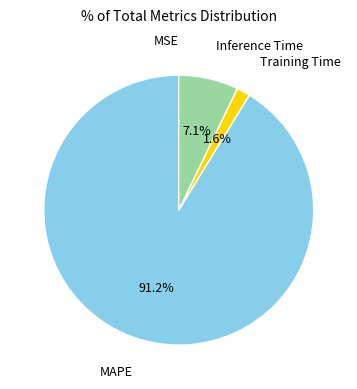

To the nearest percent, what portion does Inference Time represent?

7%